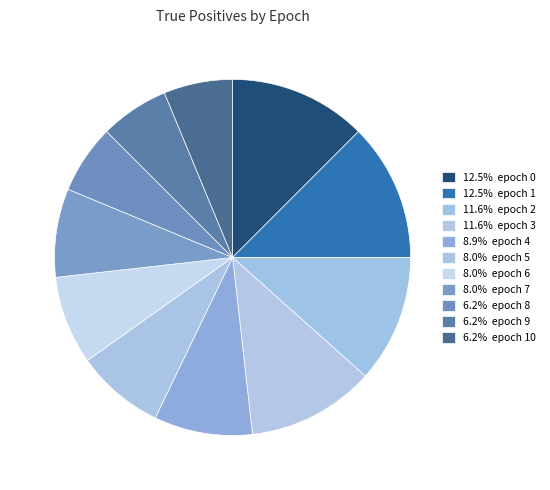

Which slice is the largest?

epoch 0